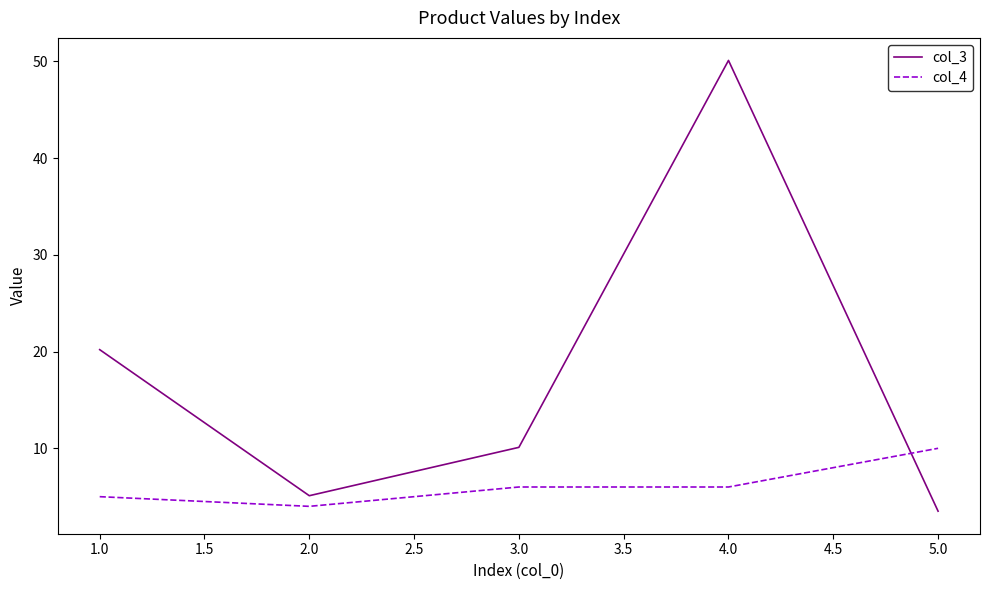

What is the minimum value shown in the chart?

3.5